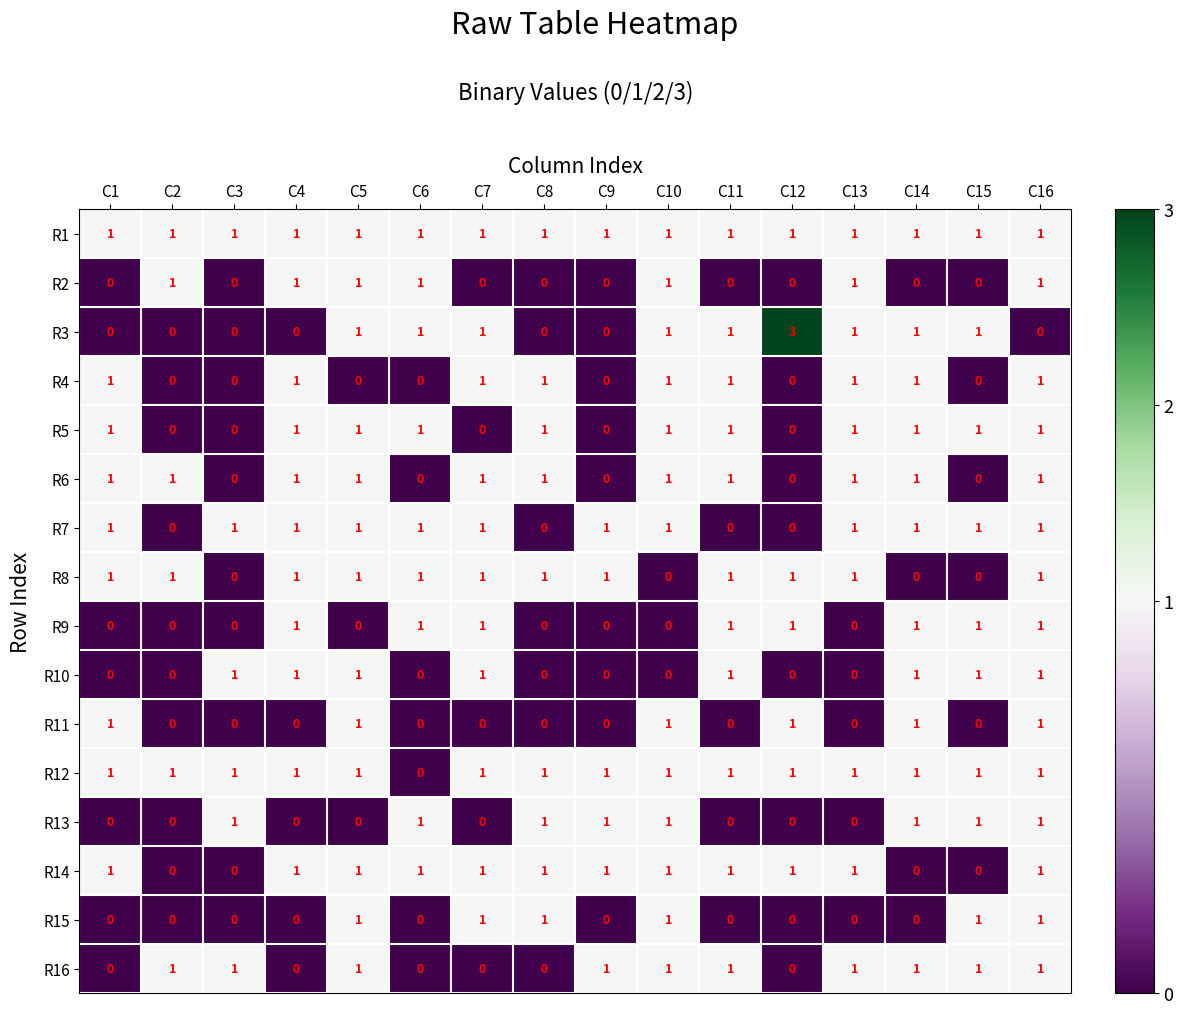

At which label does R12 reach its minimum?

C6